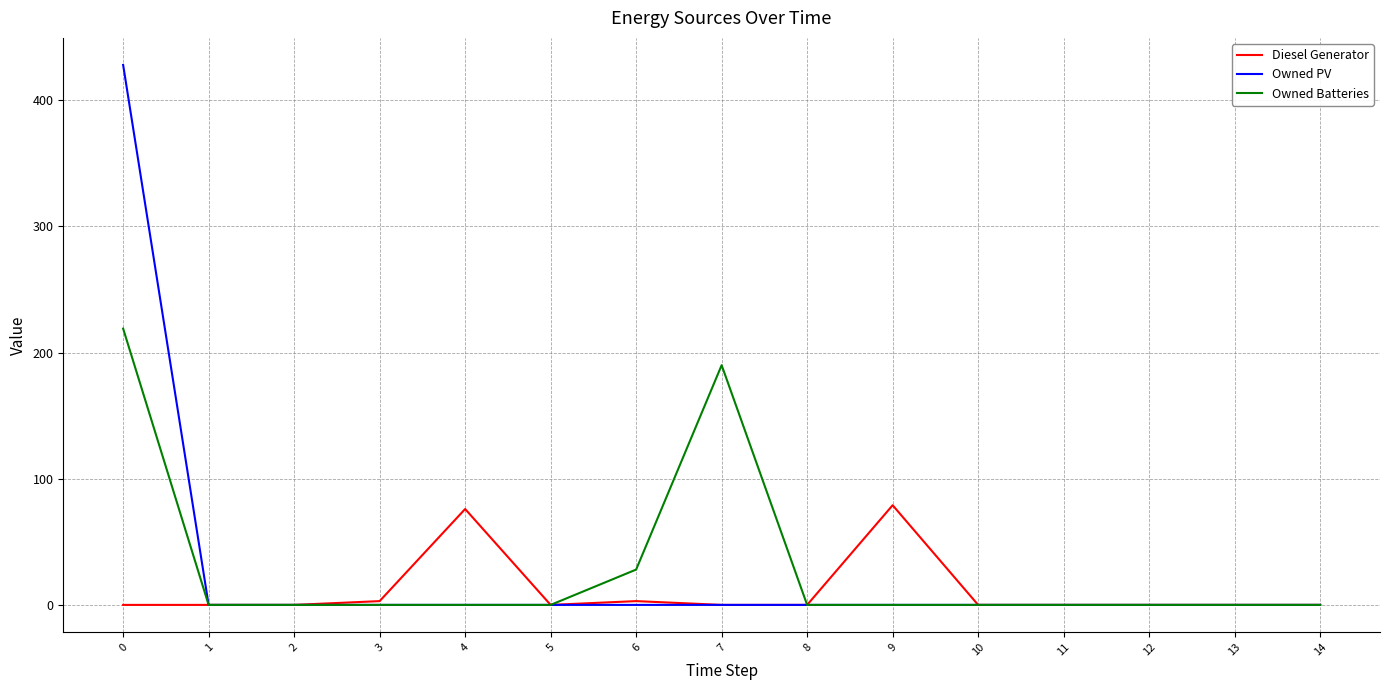

The Owned PV series shows 428 at 0. True or false?

True